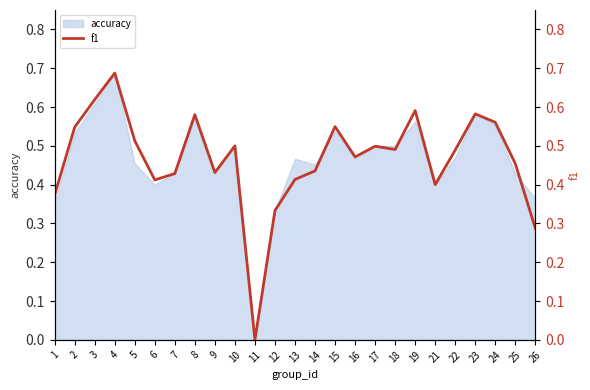

Does the chart have visible grid lines?

No